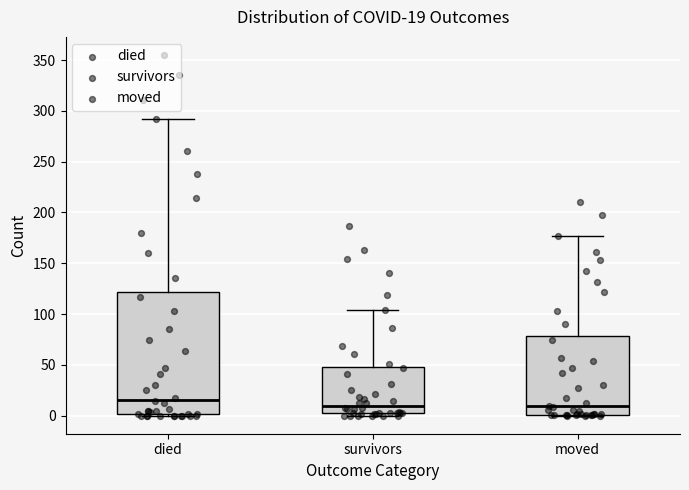

Which box is the tallest, from its lower edge to its upper edge?

died